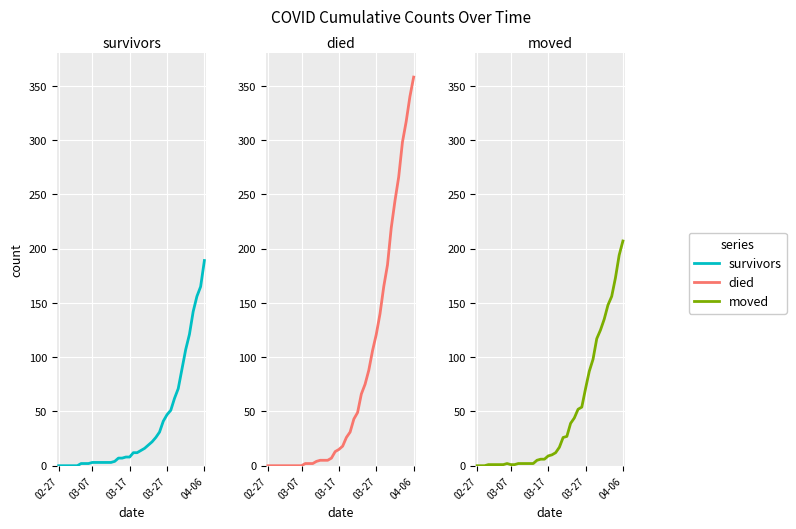

Does the chart display data point markers on the line(s)?

No